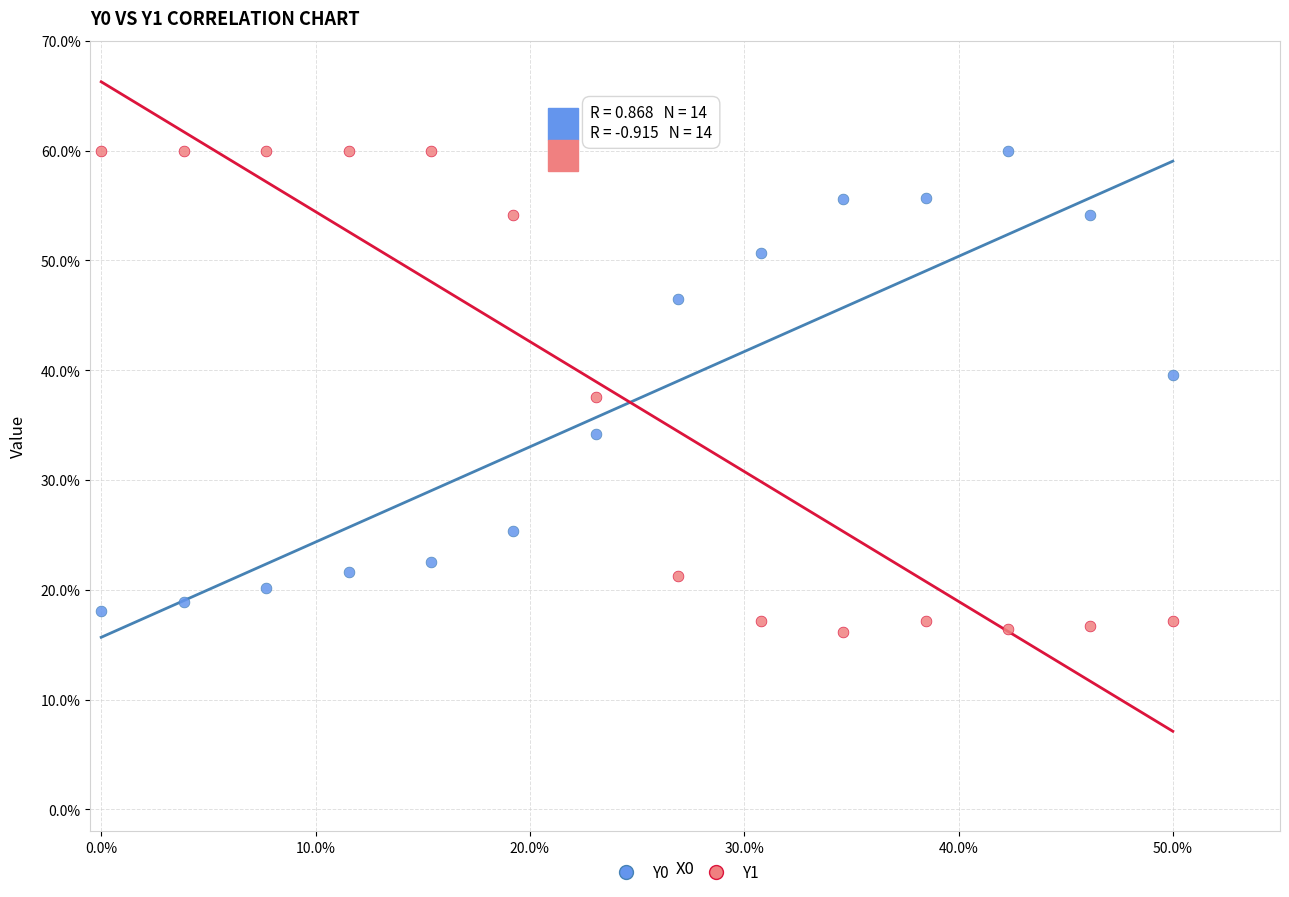

Which series has the largest Y range (max minus min)?

Y1